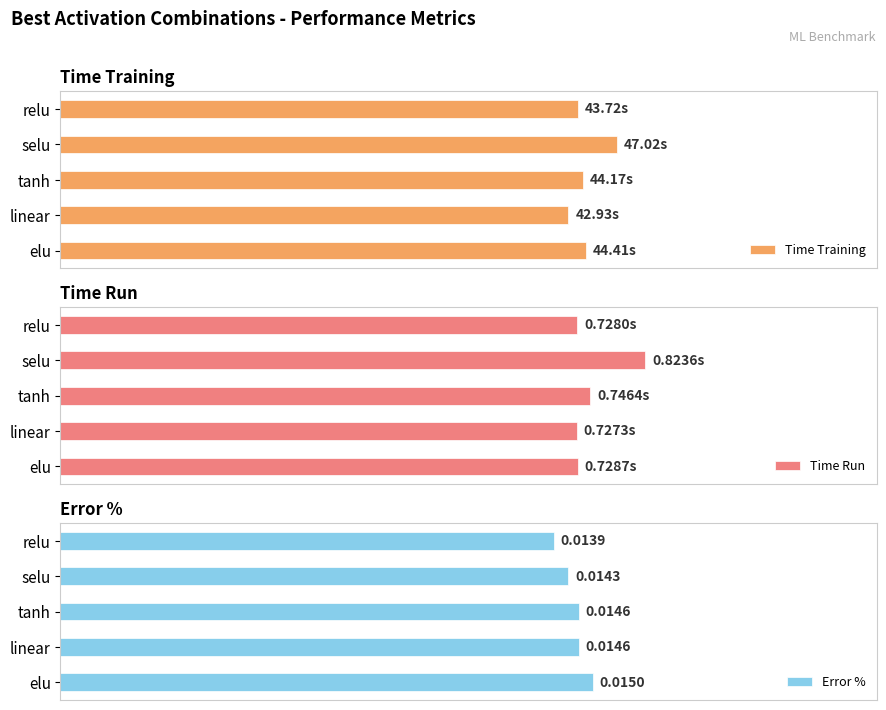

Which series changed the most between linear and elu?

Time Training